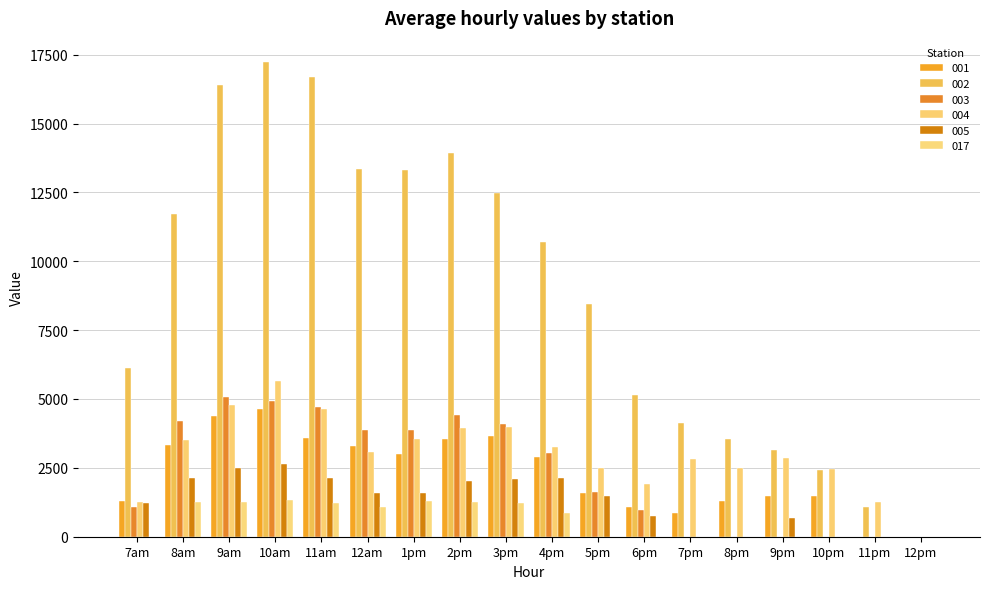

Which category has the lowest value in the 017 series?

7am